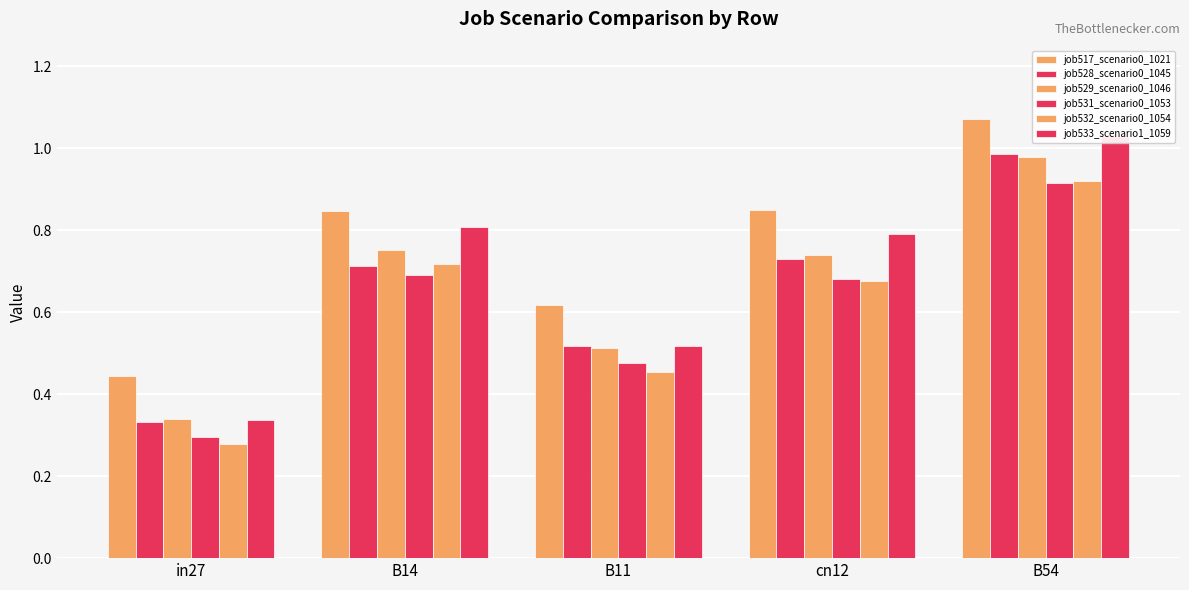

The job531_scenario0_1053 series shows 0.7 at B14. True or false?

True